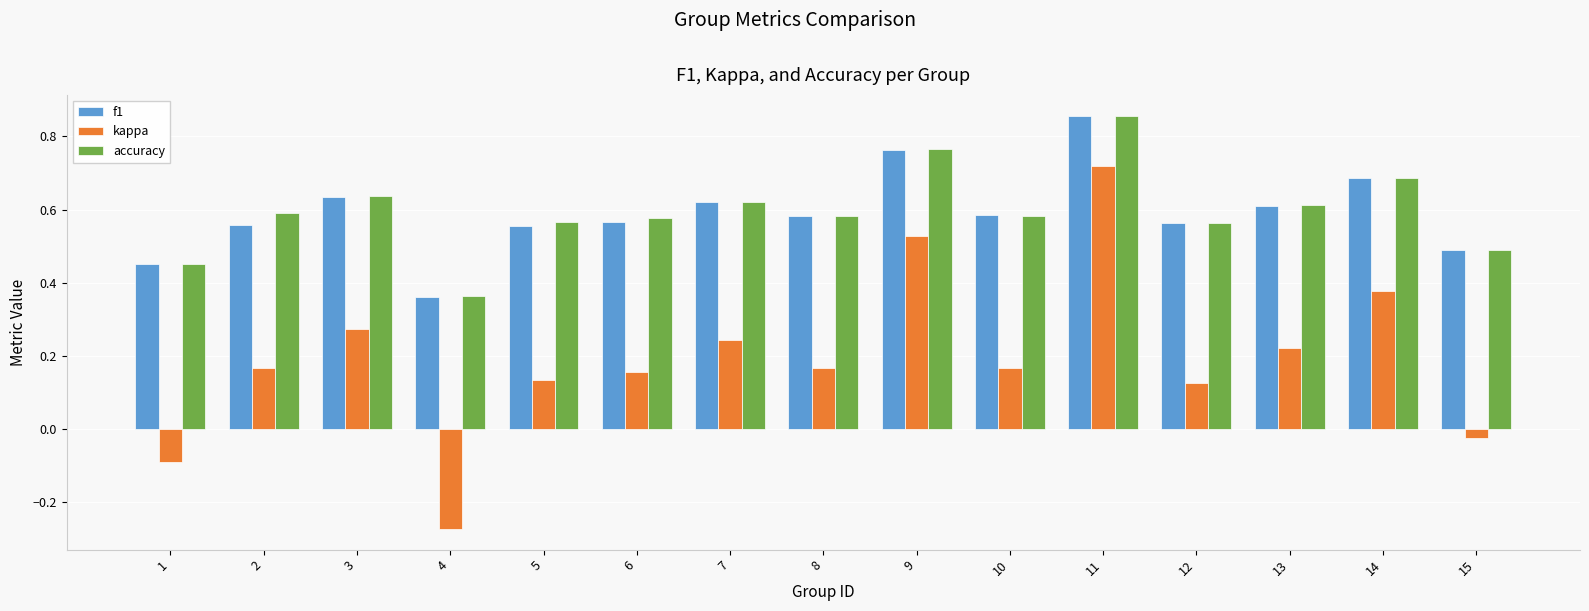

At which label is accuracy closest to 0?

4